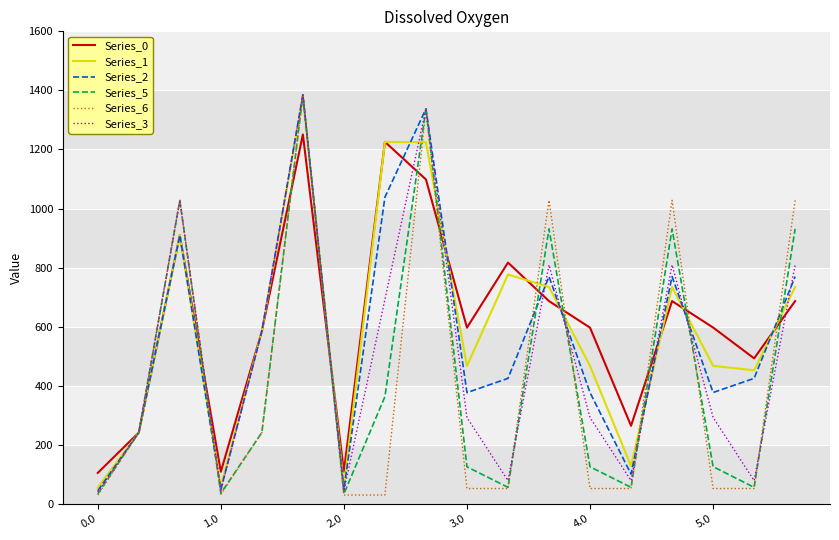

Which series has the widest spread of values?

Series_6